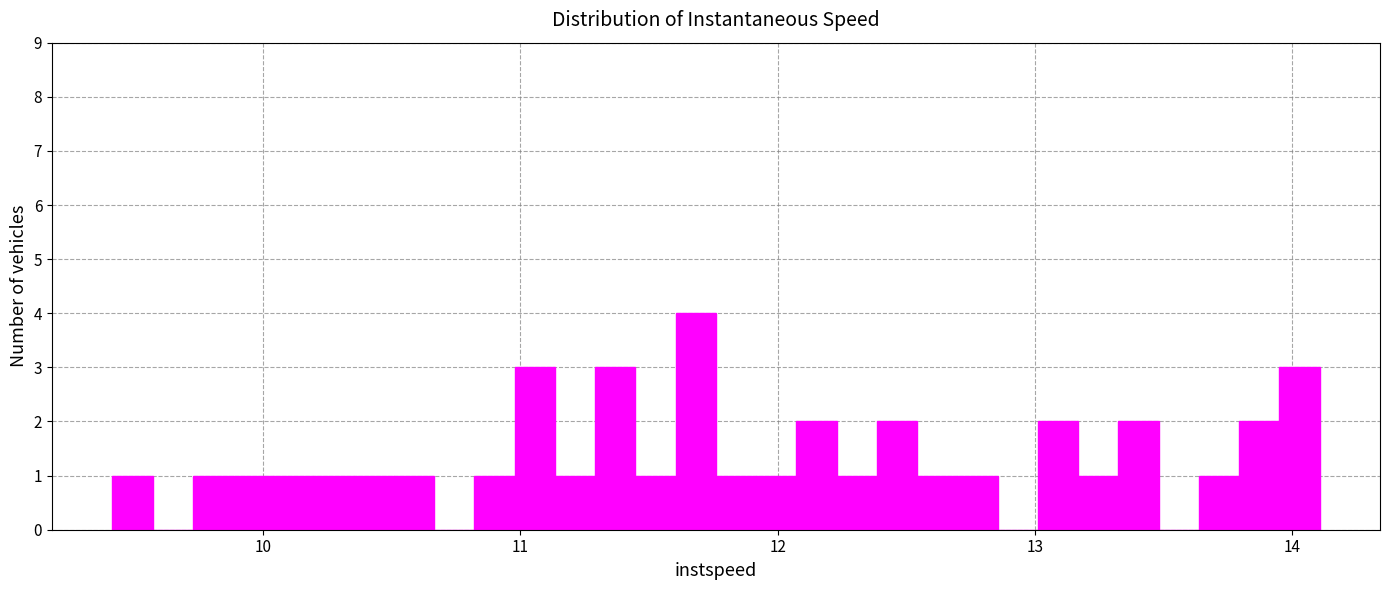

Read against the x-axis, roughly where is the centre of the tallest bar?

11.7